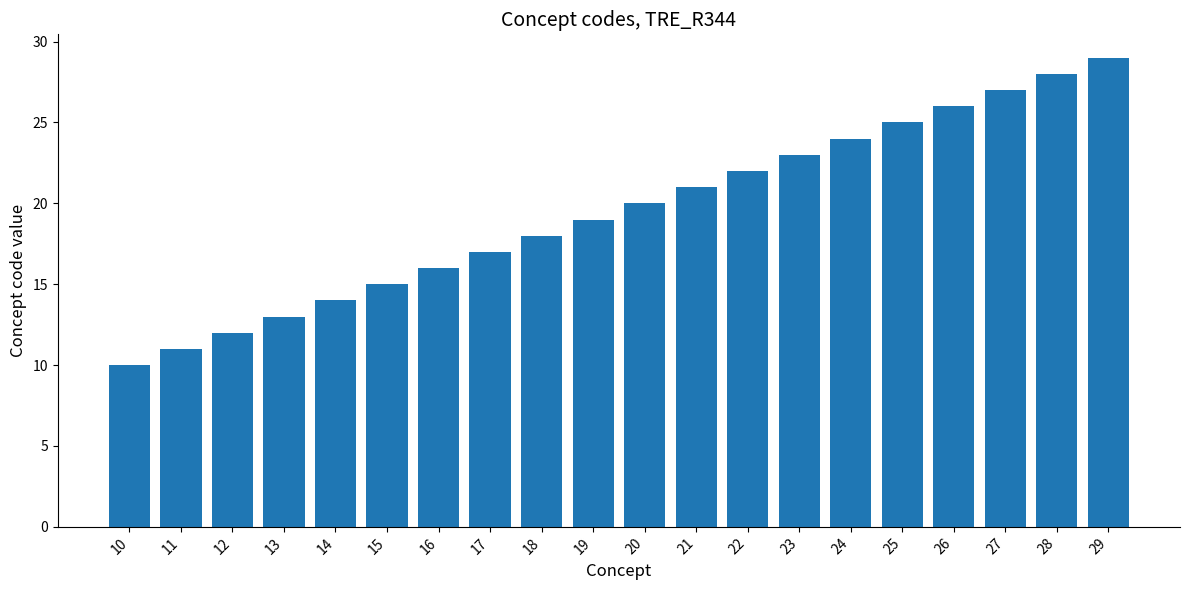

What is the difference between the second highest and second lowest values?

17